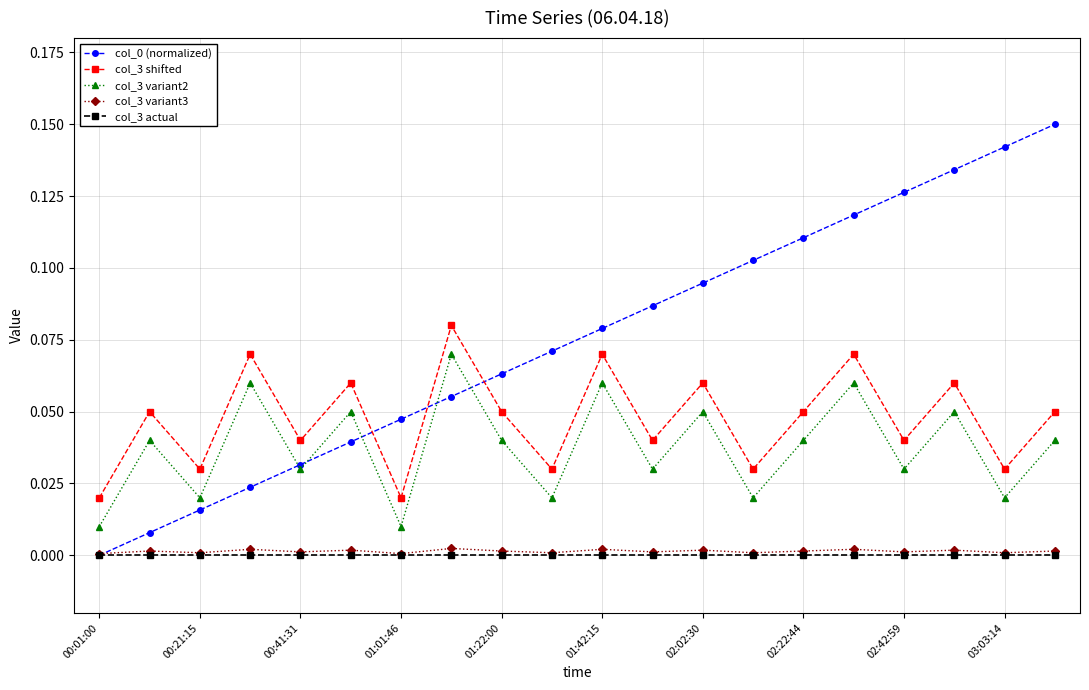

In col_3 shifted, how many points are higher than both neighbors (excluding endpoints)?

8